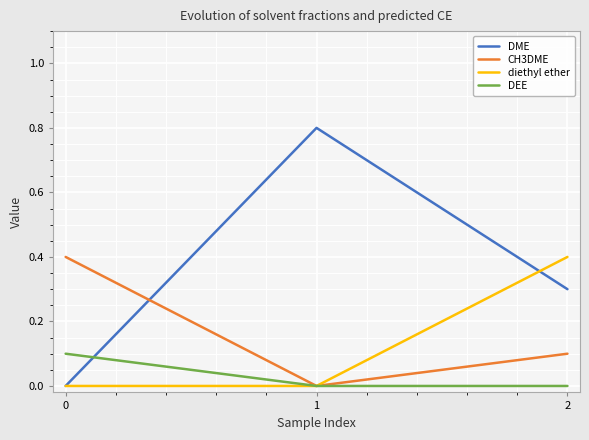

Which series has the widest spread of values?

DME